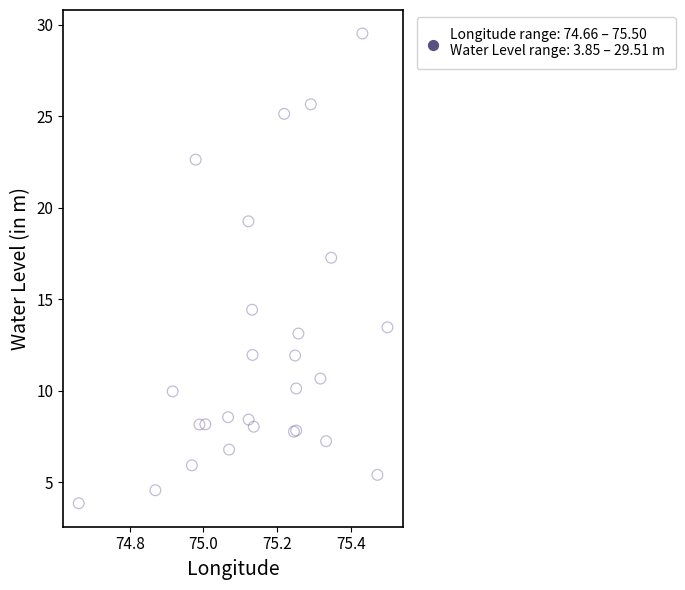

What Y value in the scatter plot is closest to 16?

17.3